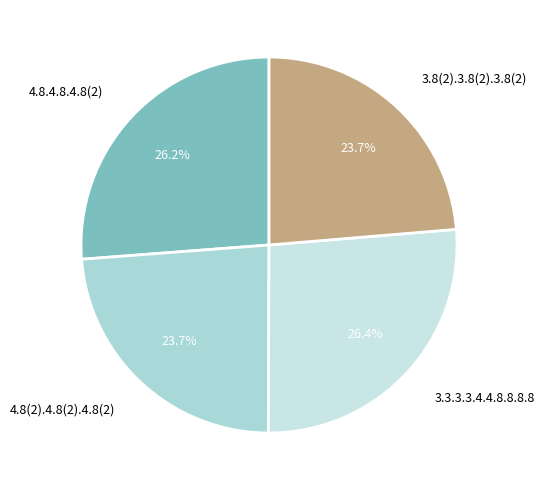

How many segments does this pie chart have?

4